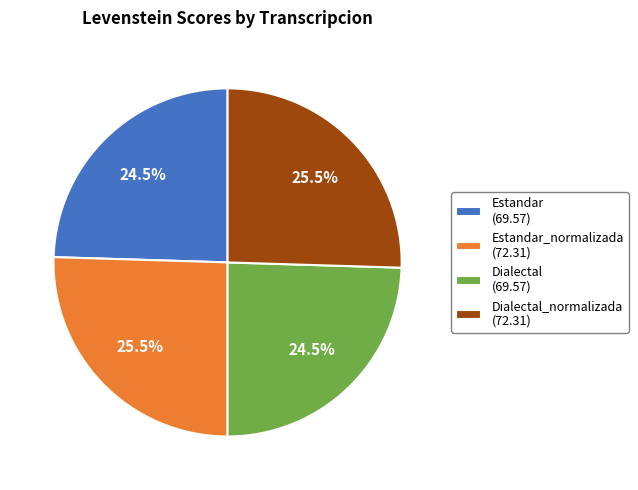

What percentage do Estandar (69.57) and Dialectal (69.57) together represent?

49.0%